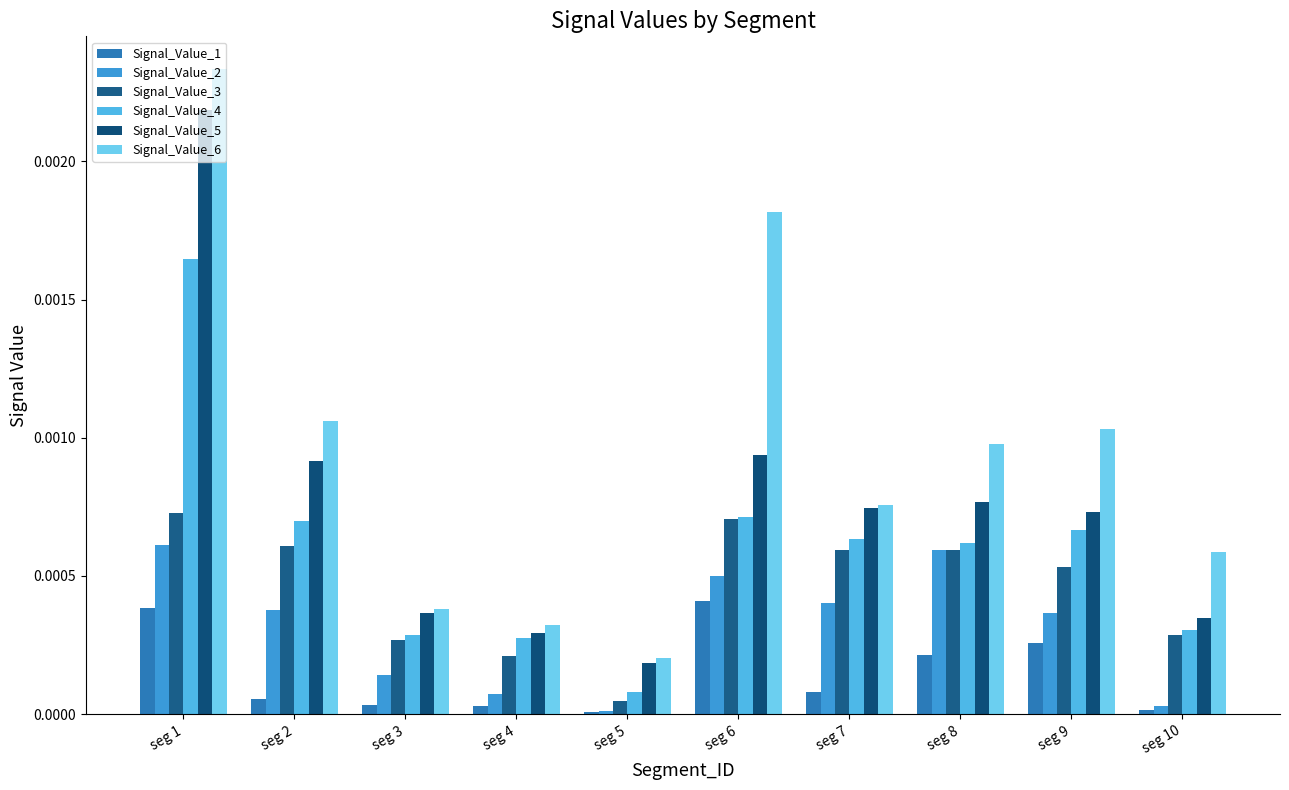

Which label corresponds to the largest value in the chart?

seg 1